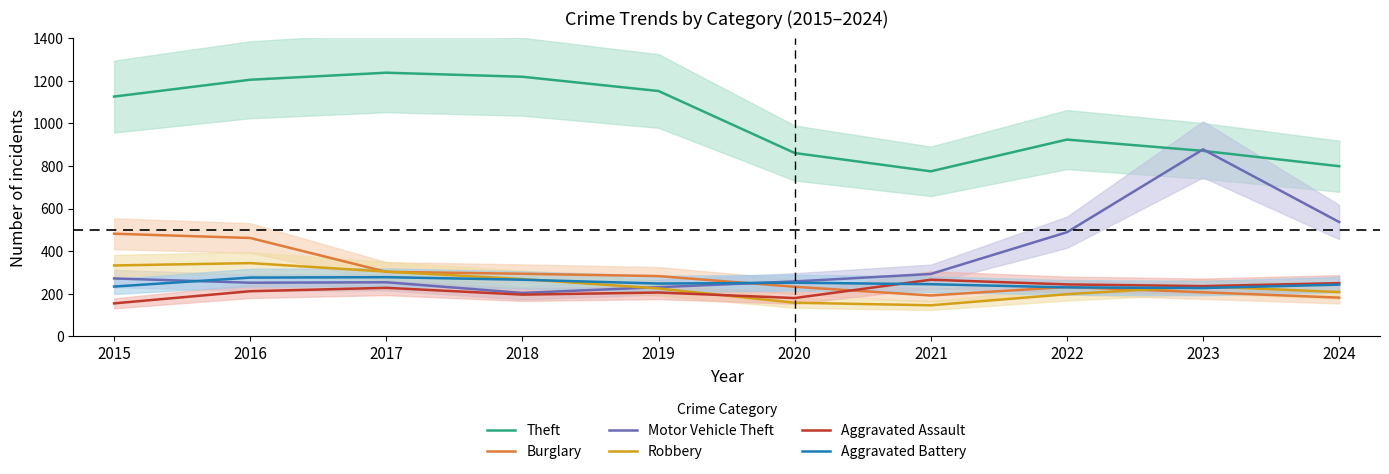

Rank the series by their maximum value, from lowest to highest.

Aggravated Assault, Aggravated Battery, Robbery, Burglary, Motor Vehicle Theft, Theft